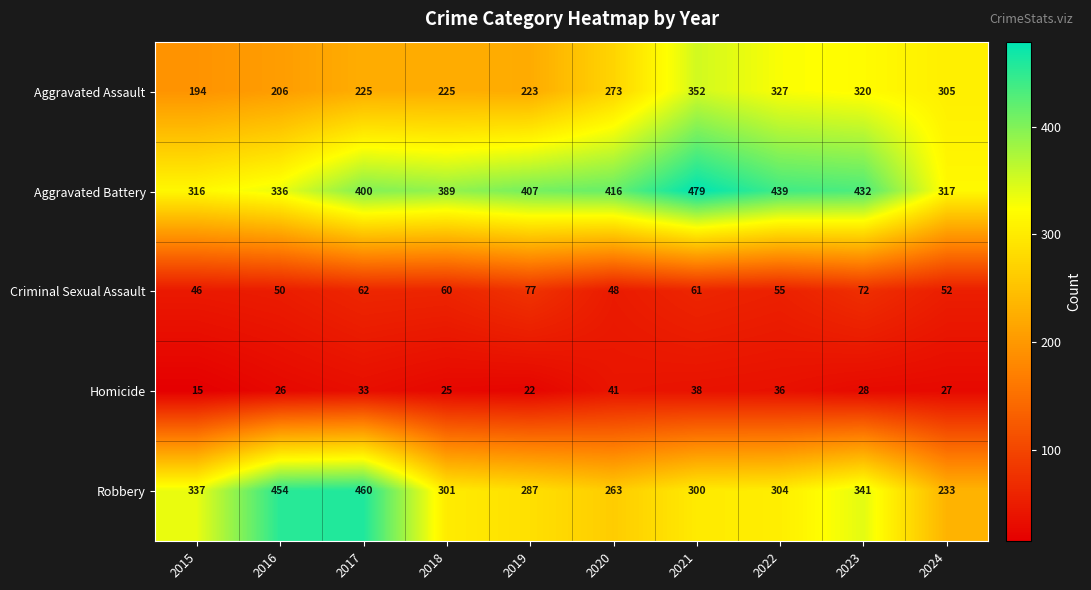

At which label is Homicide closest to 28?

2023